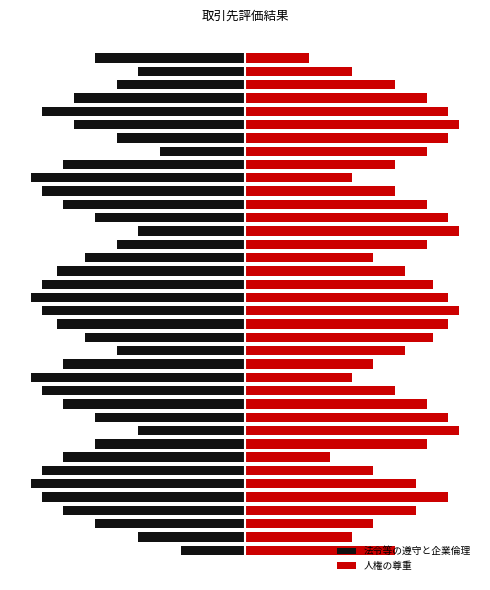

At 35, list the series in order from smallest to largest.

法令等の遵守と企業倫理, 人権の尊重